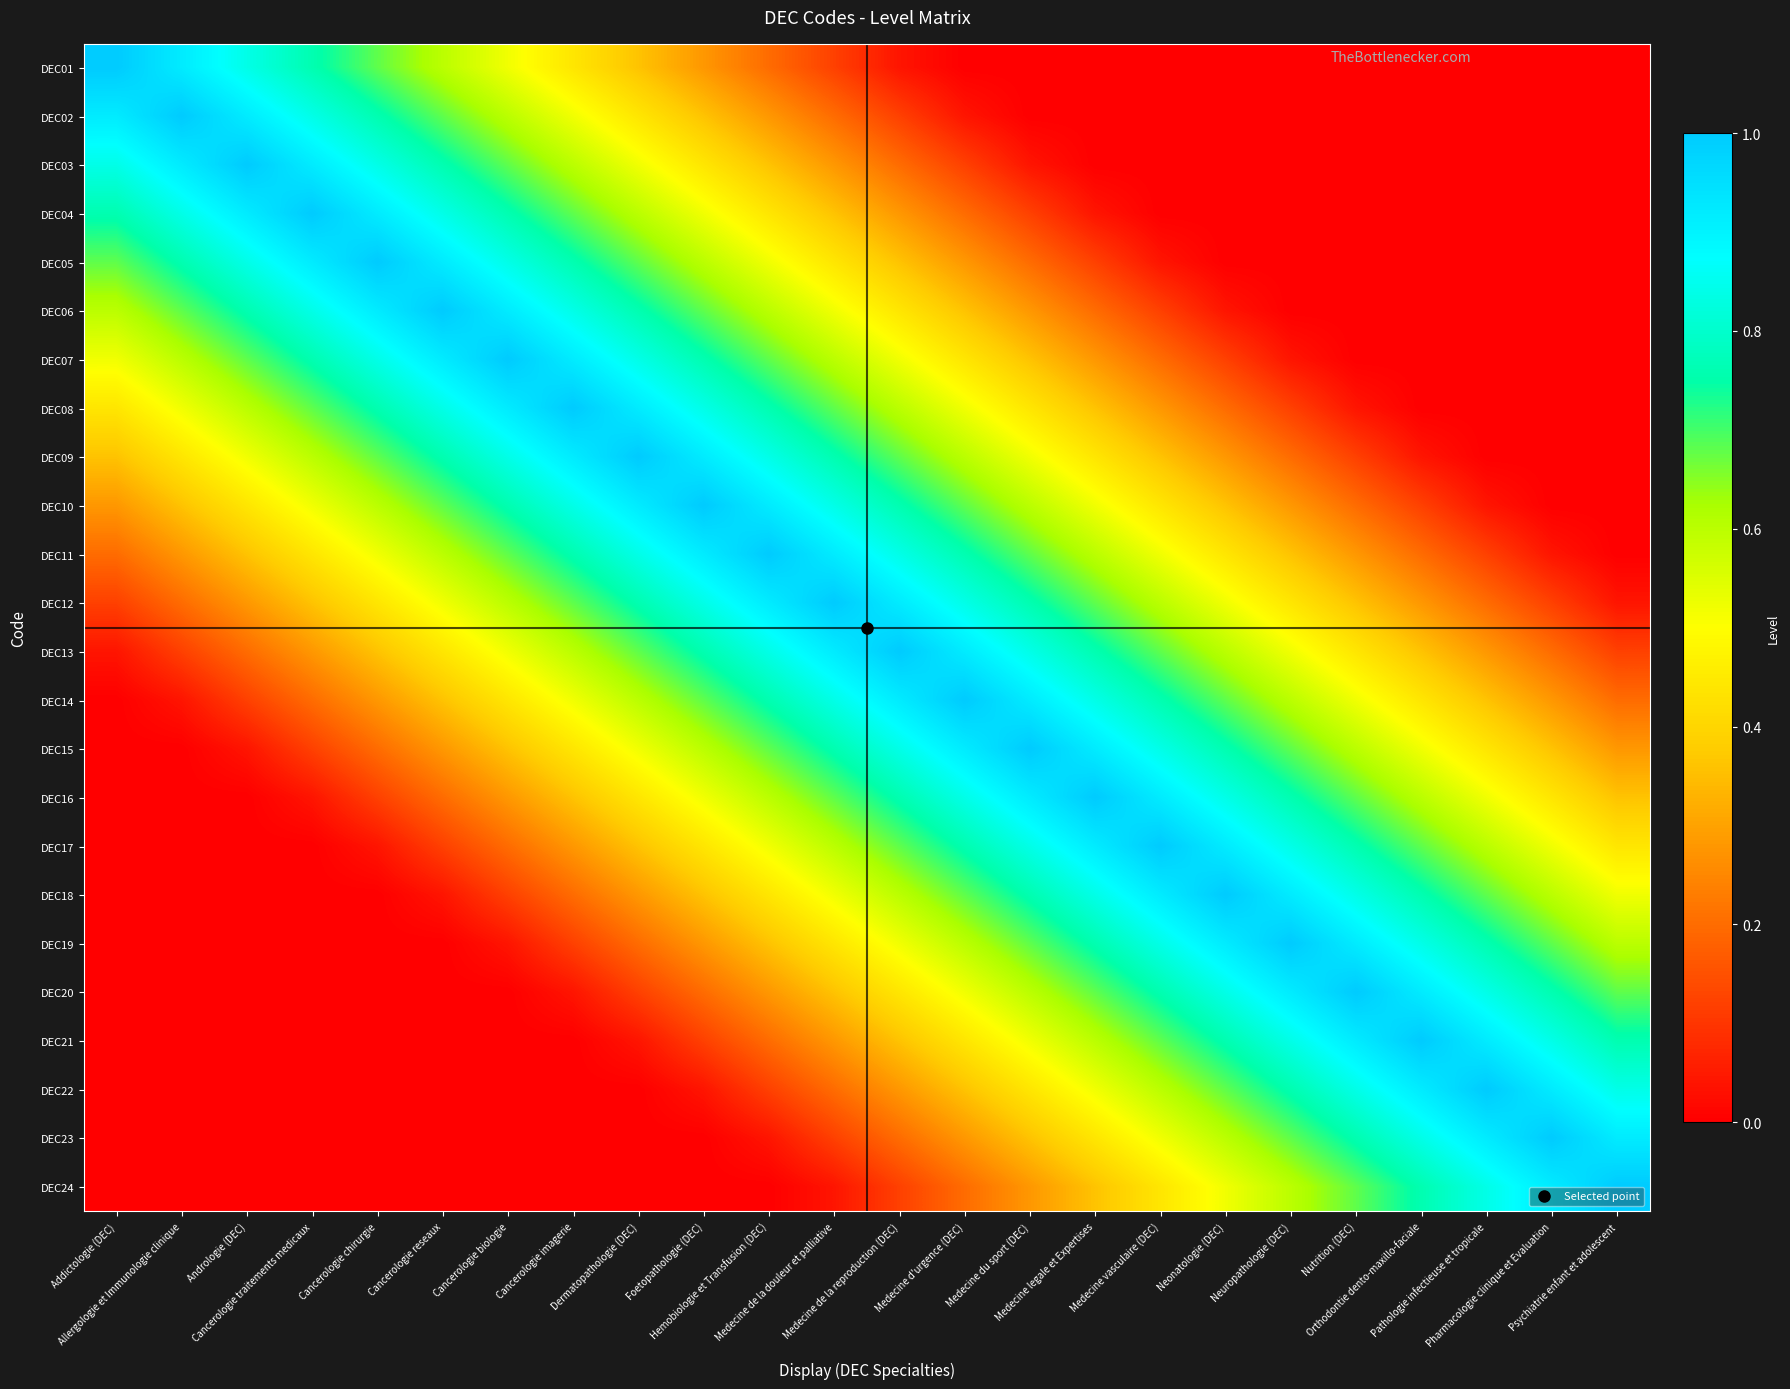

Between Medecine de la reproduction (DEC) and Pathologie infectieuse et tropicale, which series saw the biggest shift?

DEC12